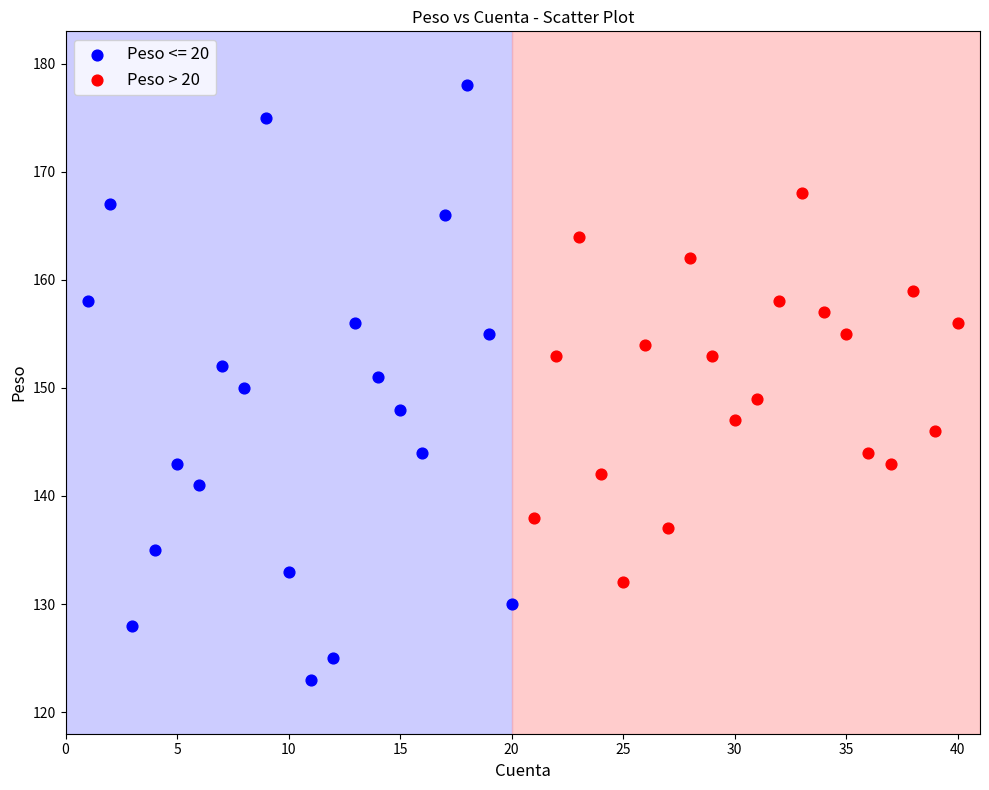

Which series reaches the minimum Y coordinate?

Peso <= 20